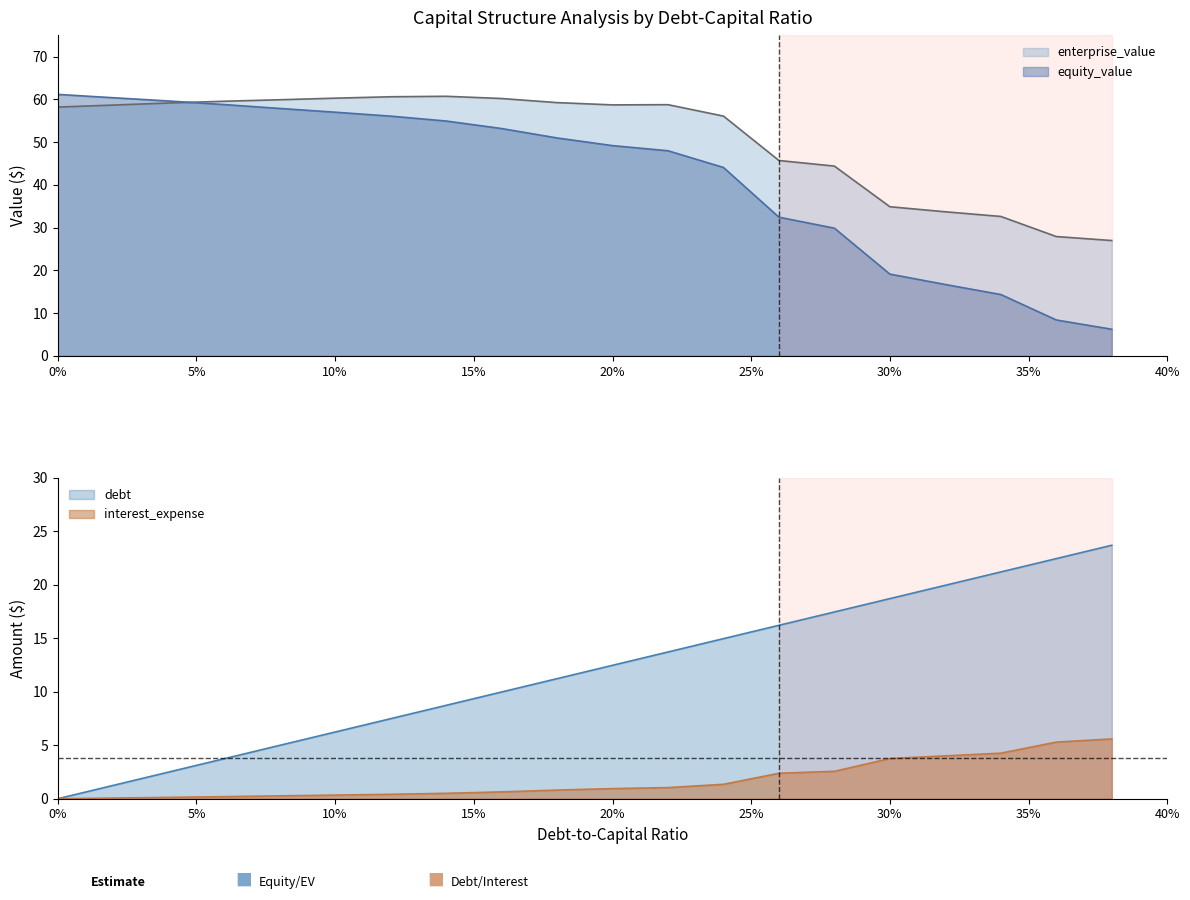

Between which two adjacent categories do debt_capital and equity_value first intersect?

0.3 and 0.32